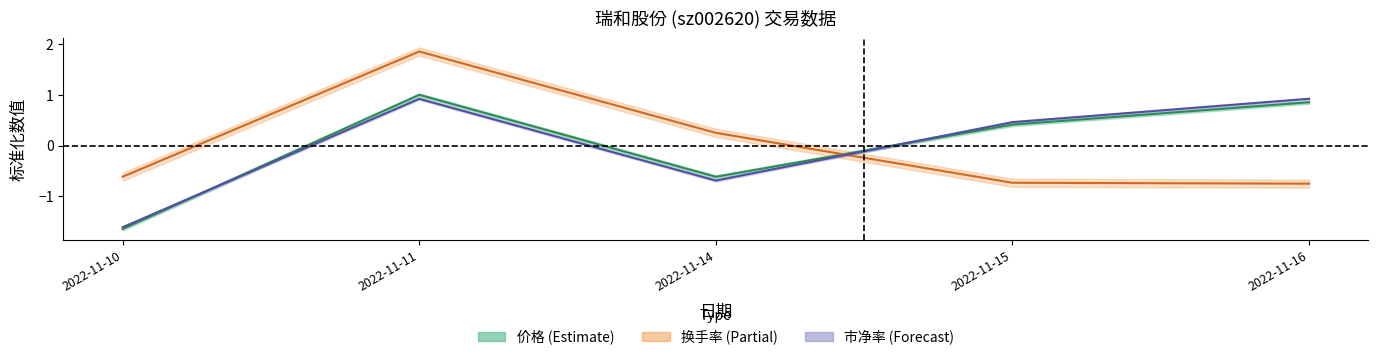

How many times do 换手率 and 市净率 cross each other?

1